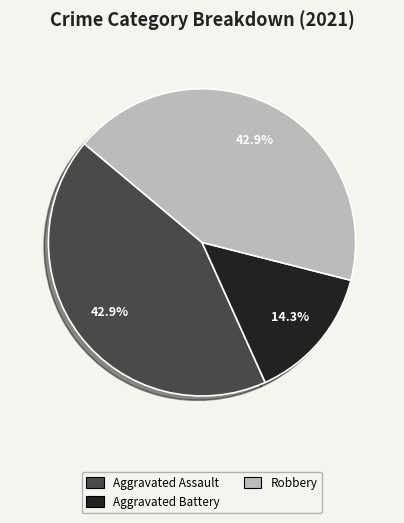

Is there any slice that represents more than half of the pie?

No